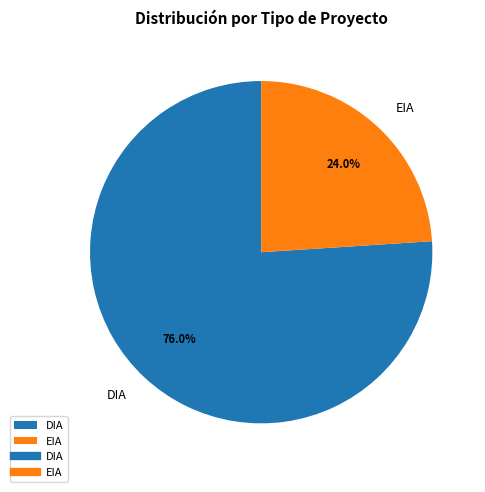

What is the total percentage of EIA and DIA?

100.0%